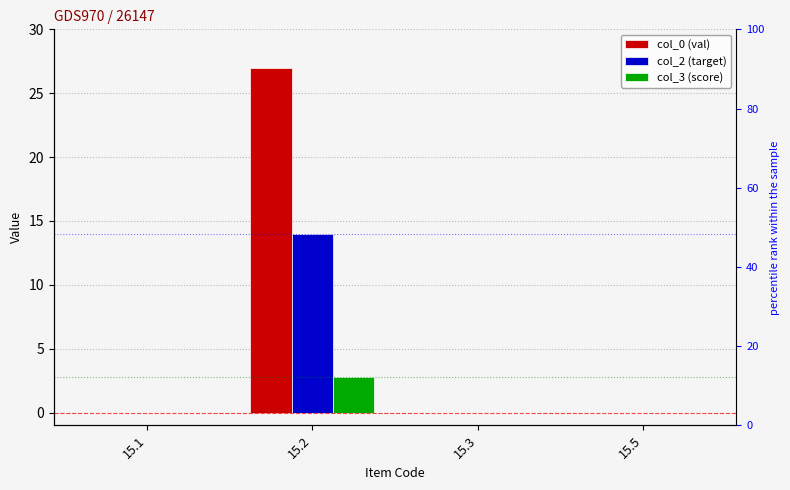

What is the maximum value for col_2 (target)?

14.0